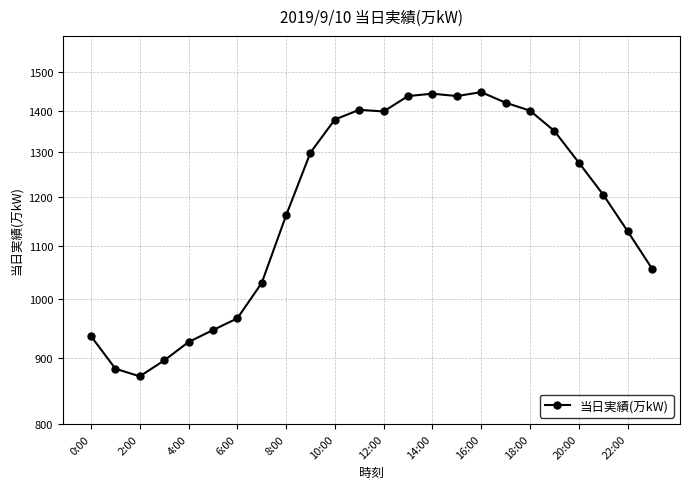

At which category does the chart reach its peak across all series?

16:00